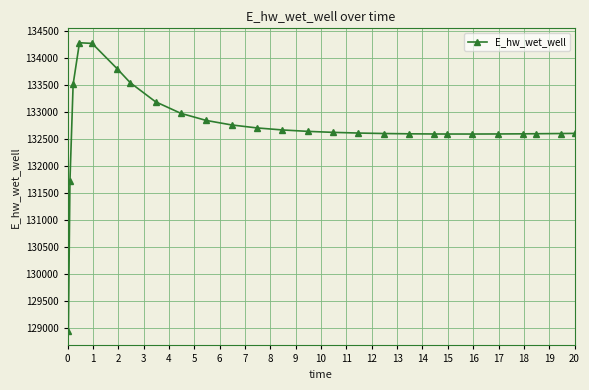

What is the value of the 19th point from the left?

132592.6